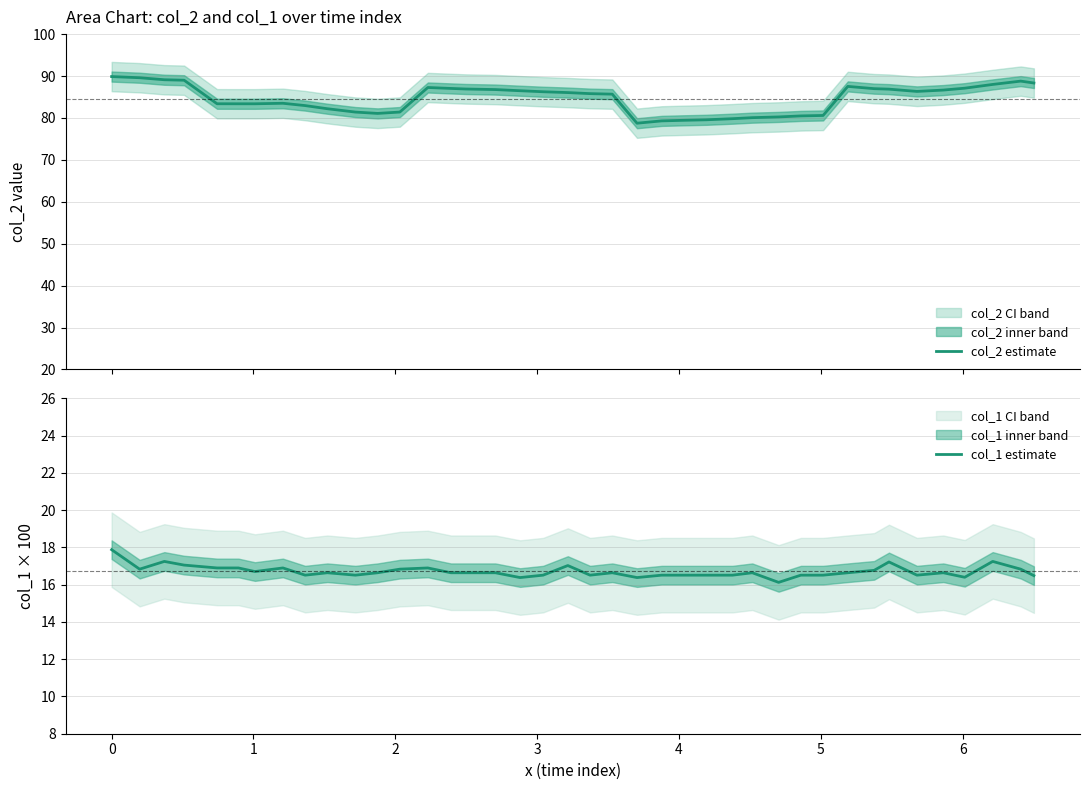

What is the minimum value for col_2 estimate?

78.7